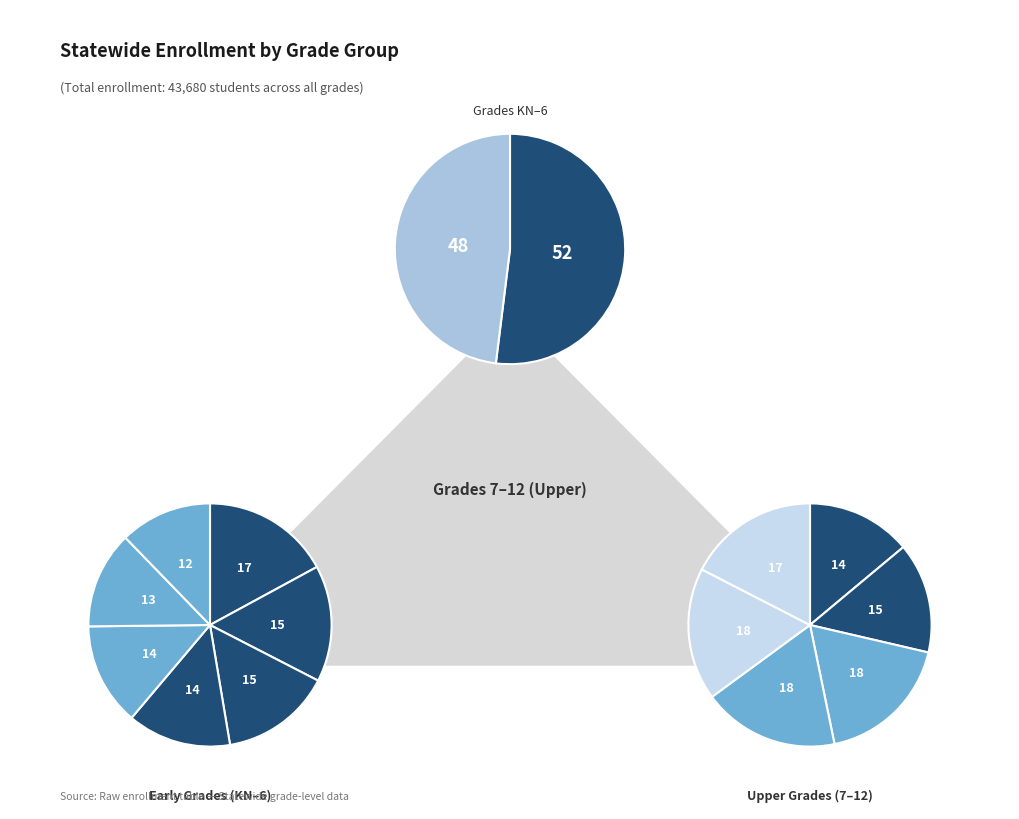

Which has a higher value, 12 or 6?

12